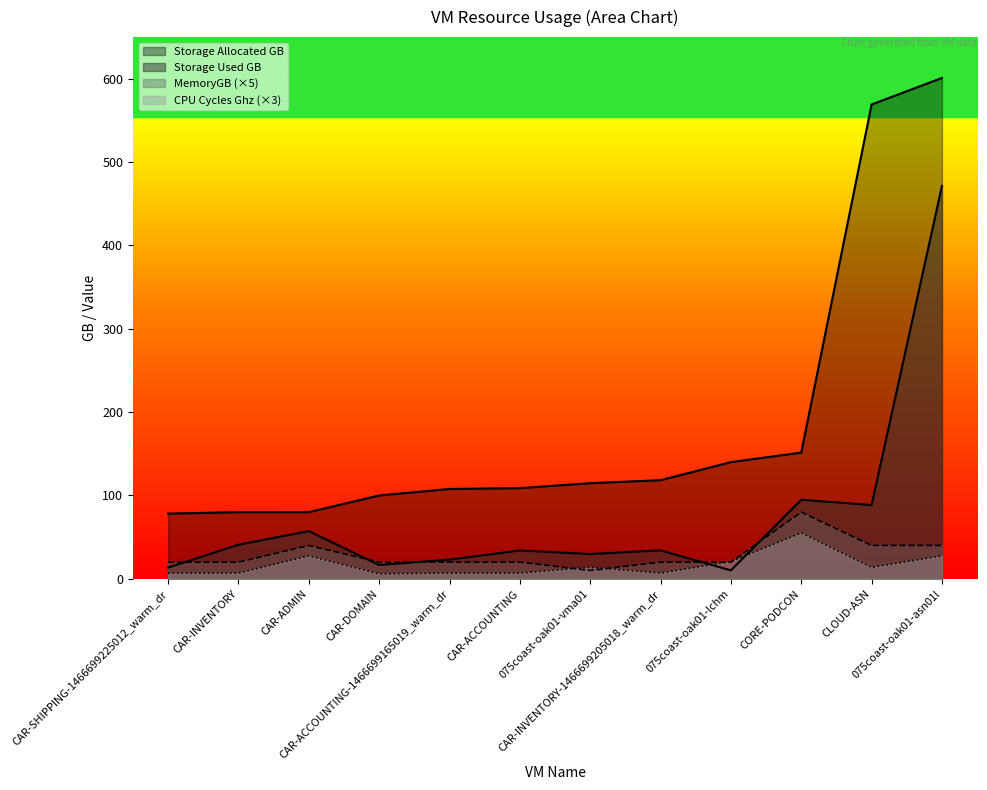

What is the difference between the highest and lowest values at CORE-PODCON?

135.4